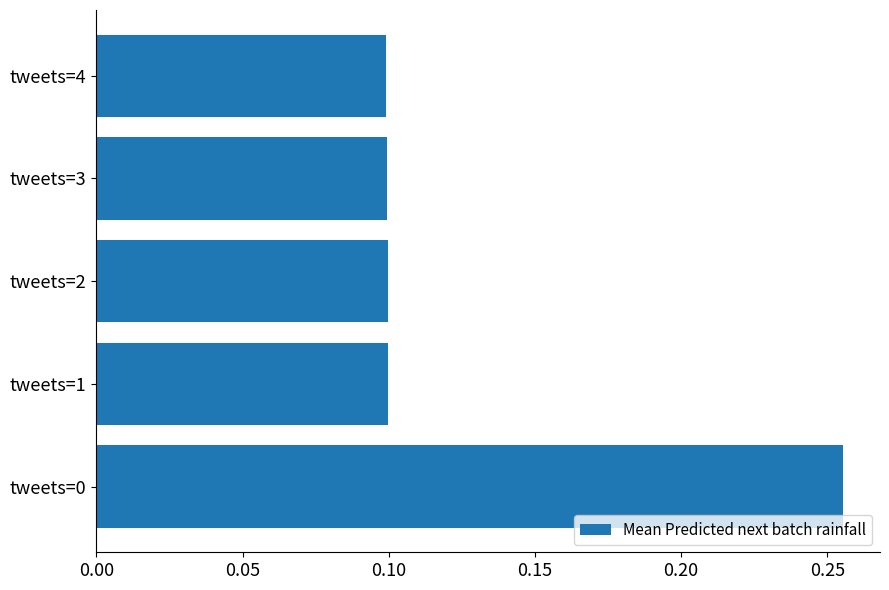

The value at tweets=2 is 0.0. True or false?

False